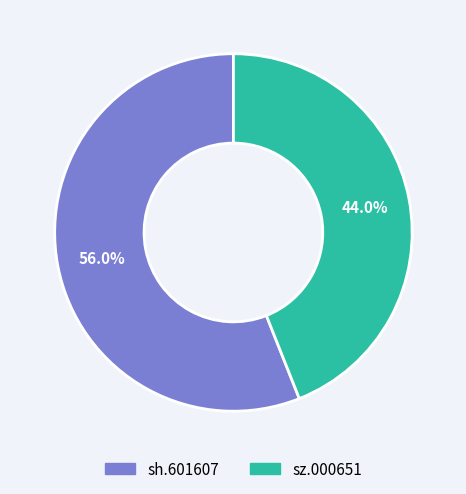

Which category accounts for the majority?

sh.601607